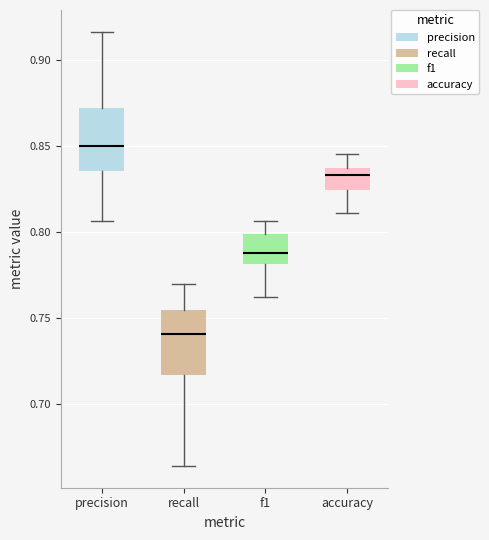

Reading left to right, read every box against the y-axis: the position of its median line, the range the box covers, and the ends of its whiskers. The values are not printed on the chart, so give them approximately, as read against the axis.

precision: median 0.850, box 0.835 to 0.870, whiskers 0.805 to 0.915
recall: median 0.740, box 0.715 to 0.755, whiskers 0.665 to 0.770
f1: median 0.790, box 0.780 to 0.800, whiskers 0.760 to 0.805
accuracy: median 0.835 (just below the box's upper edge), box 0.825 to 0.835, whiskers 0.810 to 0.845